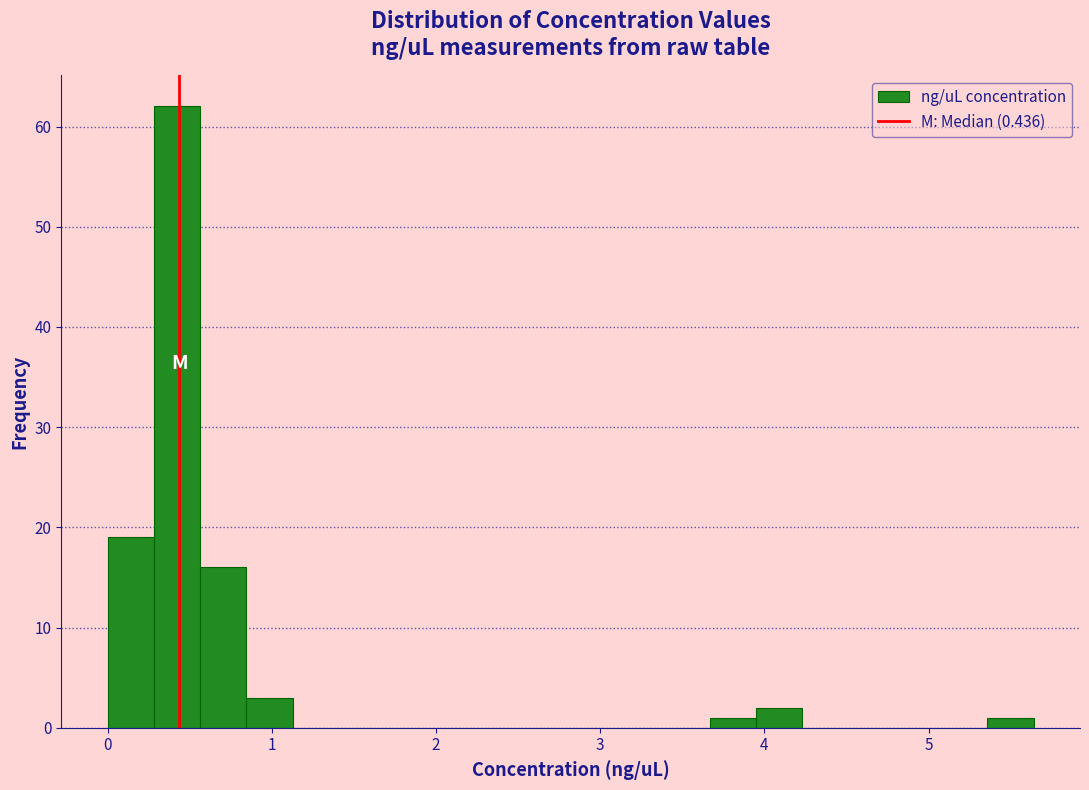

Around what value on the x-axis is the tallest bar? Give the approximate position of its centre, as read against the axis.

0.4